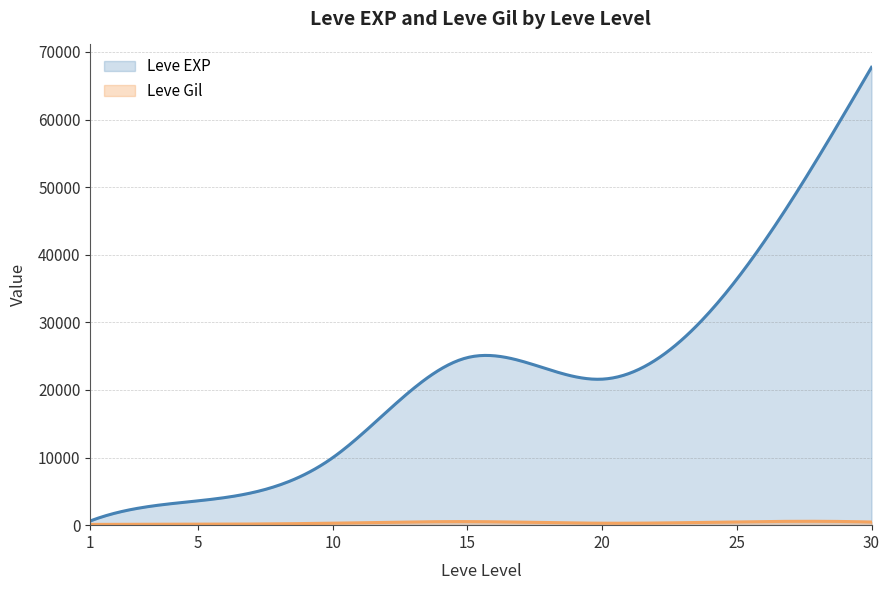

True or false: Leve EXP and Leve Gil intersect in this chart.

False